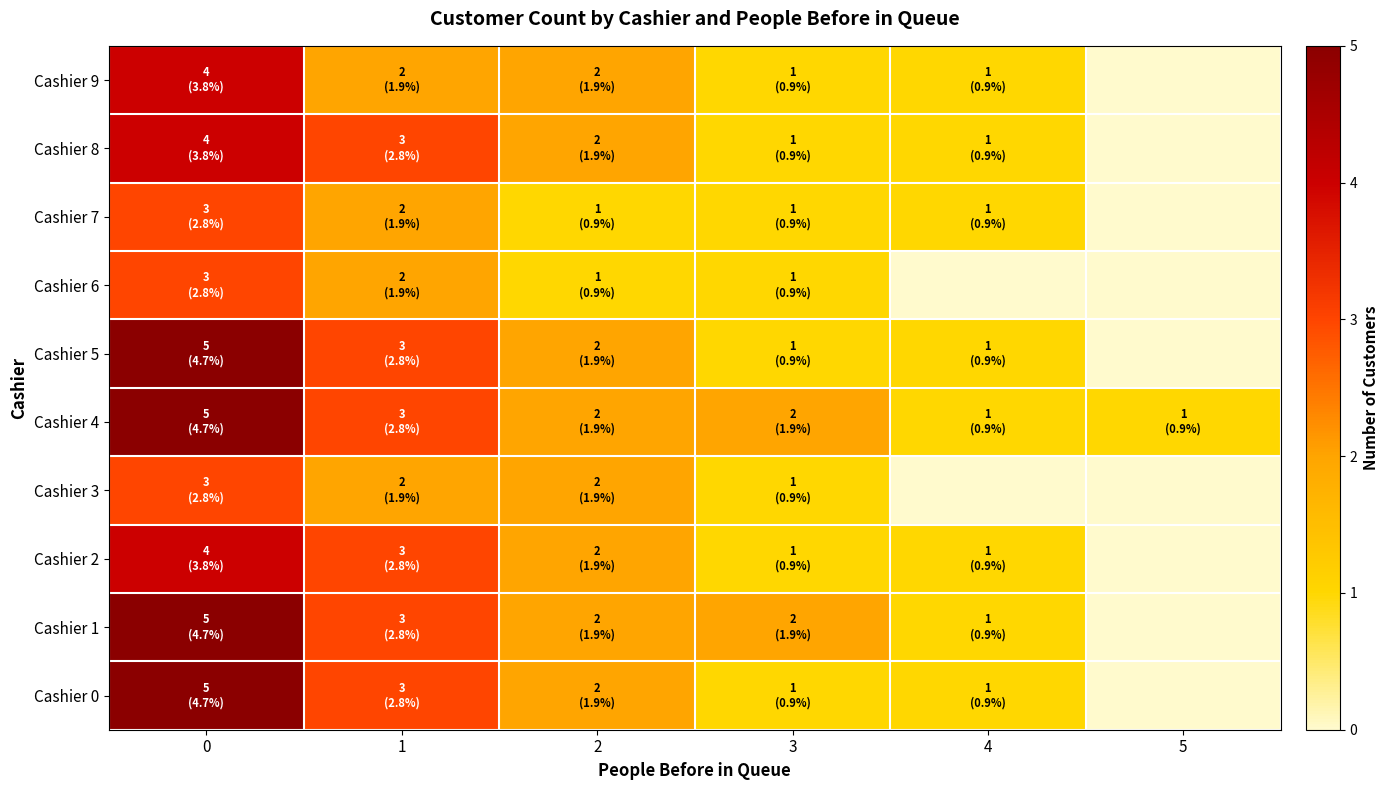

Reading left to right, extract all data points from this chart.

Cashier 0: 0=5	1=3	2=2	3=1	4=1	5=0
Cashier 1: 0=5	1=3	2=2	3=2	4=1	5=0
Cashier 2: 0=4	1=3	2=2	3=1	4=1	5=0
Cashier 3: 0=3	1=2	2=2	3=1	4=0	5=0
Cashier 4: 0=5	1=3	2=2	3=2	4=1	5=1
Cashier 5: 0=5	1=3	2=2	3=1	4=1	5=0
Cashier 6: 0=3	1=2	2=1	3=1	4=0	5=0
Cashier 7: 0=3	1=2	2=1	3=1	4=1	5=0
Cashier 8: 0=4	1=3	2=2	3=1	4=1	5=0
Cashier 9: 0=4	1=2	2=2	3=1	4=1	5=0